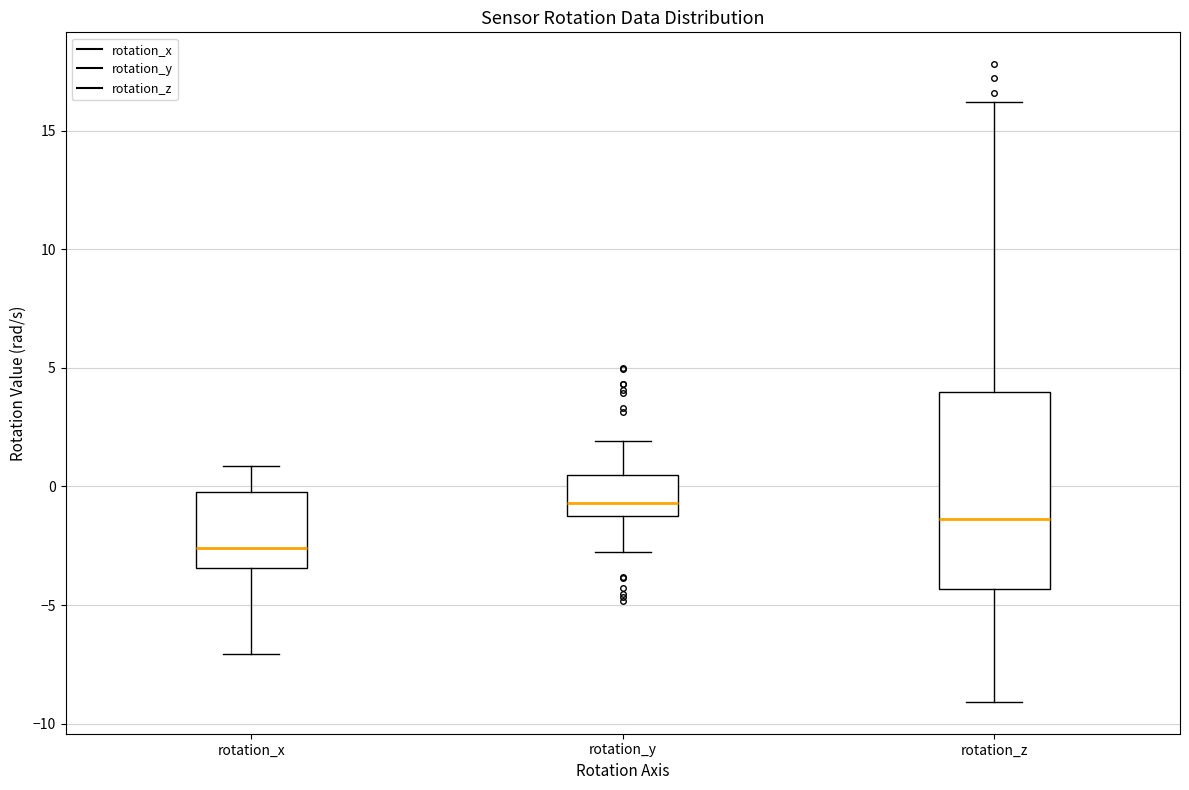

Reading left to right, read every box against the y-axis: the position of its median line, the range the box covers, and the ends of its whiskers. The values are not printed on the chart, so give them approximately, as read against the axis.

rotation_x: median -2.5, box -3.5 to 0.0, whiskers -7.0 to 1.0
rotation_y: median -0.5, box -1.0 to 0.5, whiskers -3.0 to 2.0
rotation_z: median -1.5, box -4.5 to 4.0, whiskers -9.0 to 16.0